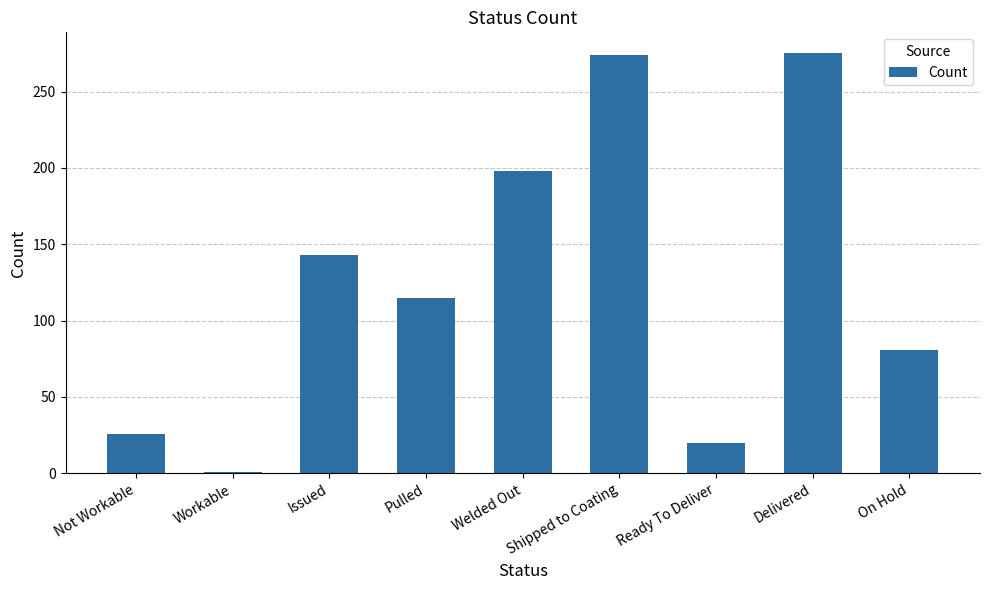

How many bars are there in total?

9